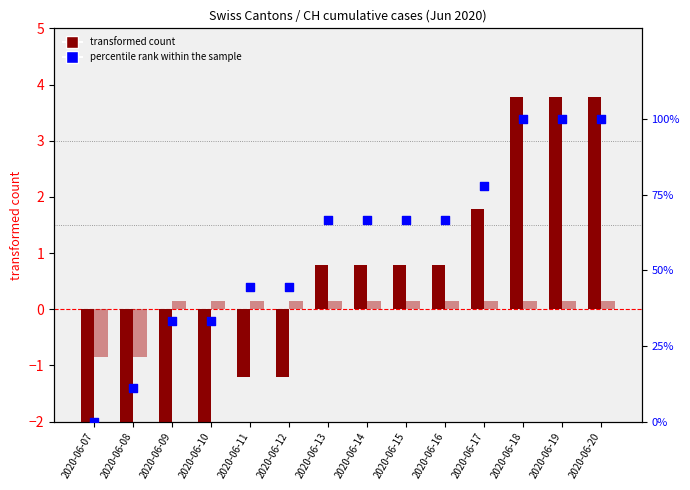

Which series has the largest total across all categories?

percentile rank within the sample